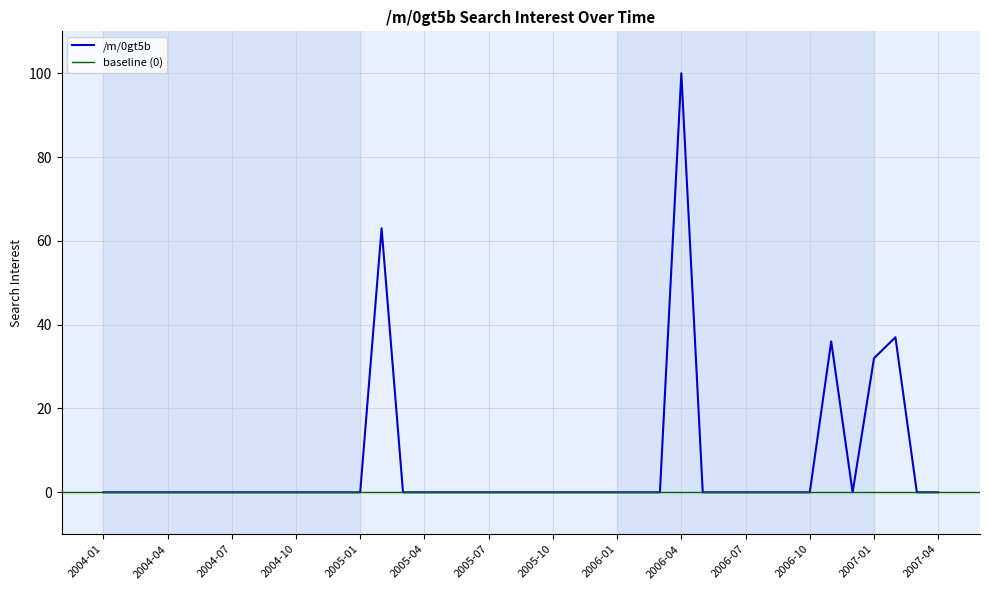

How many points are lower than both their immediate neighbors (excluding endpoints)?

1